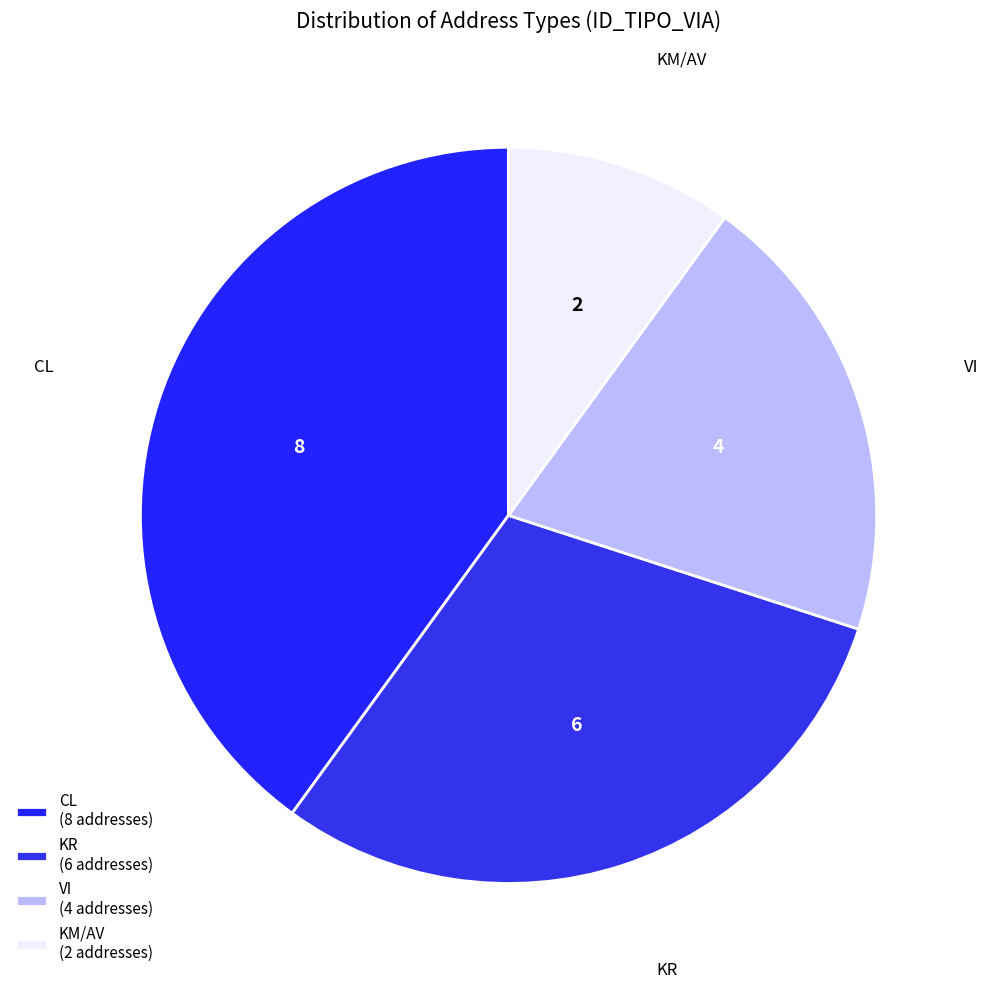

How many slices are in this pie chart?

4